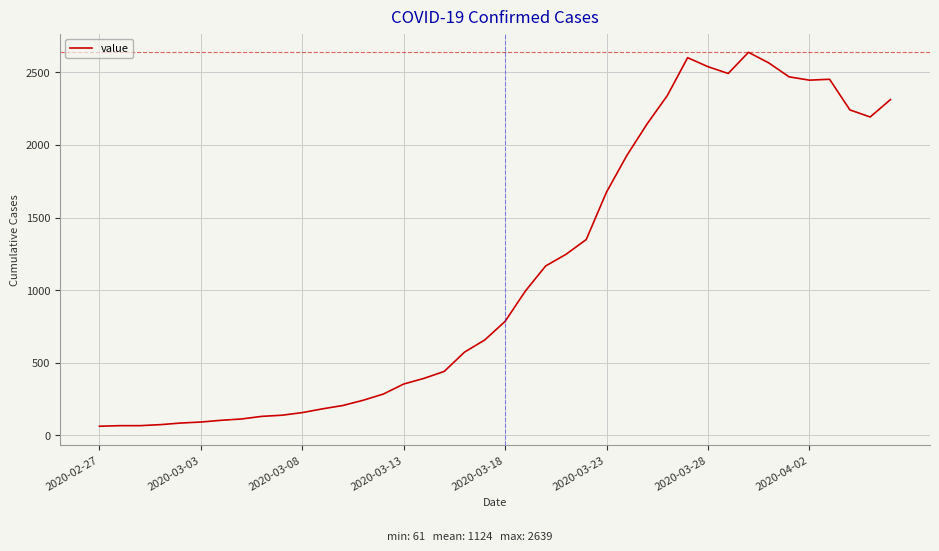

What is the difference between the maximum and minimum values?

2578